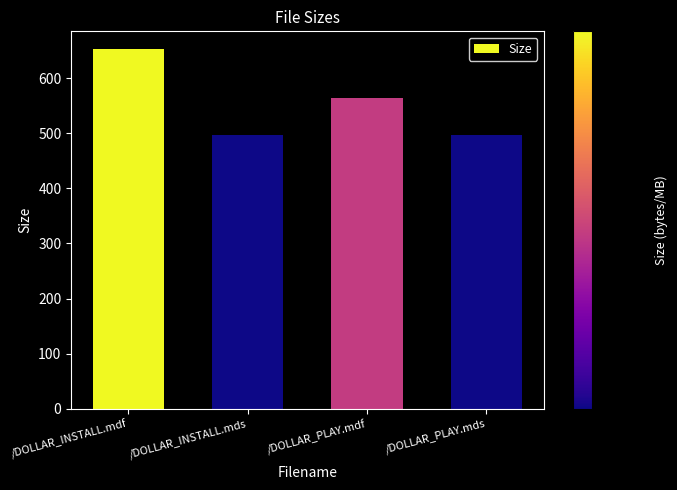

The chart shows a value of 496.0 at /DOLLAR_INSTALL.mds. True or false?

True